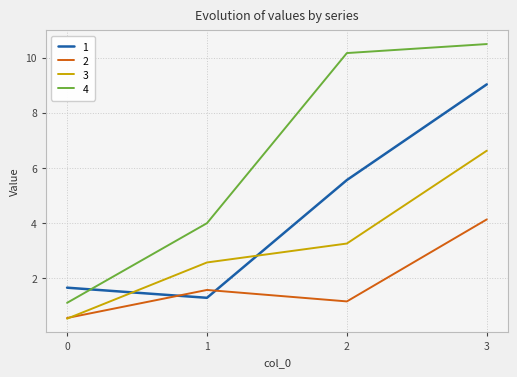

What is the maximum value for 2?

4.1